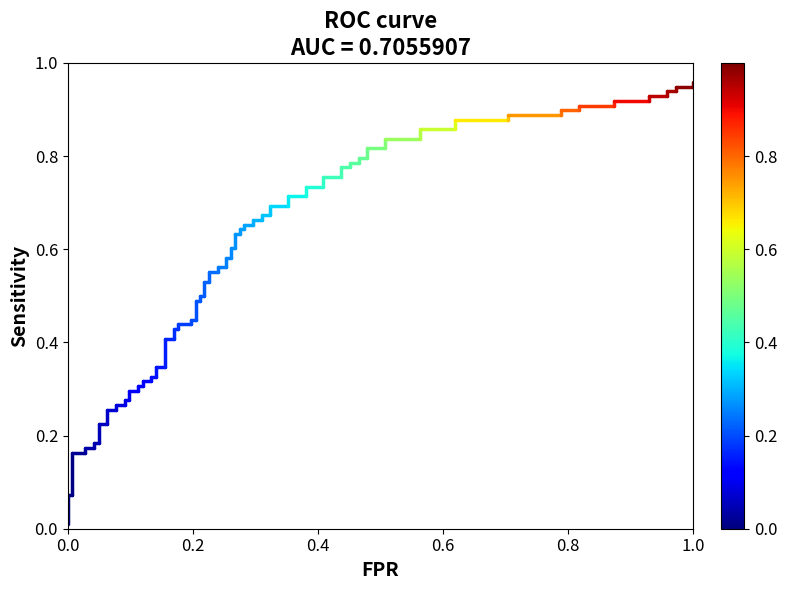

True or false: the data shows 0.0 at 0.0.

False